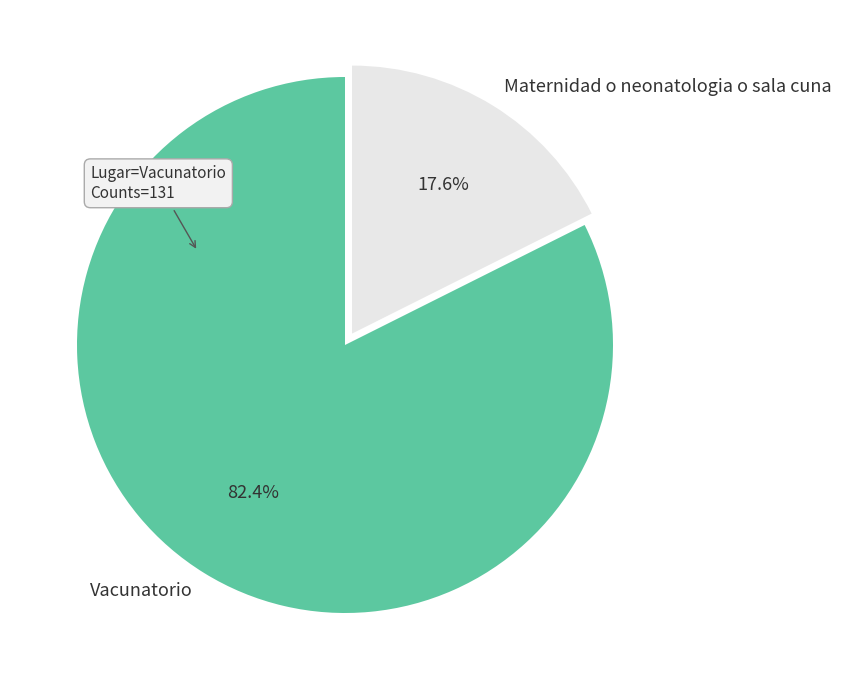

To the nearest percent, what is the average slice percentage?

50%